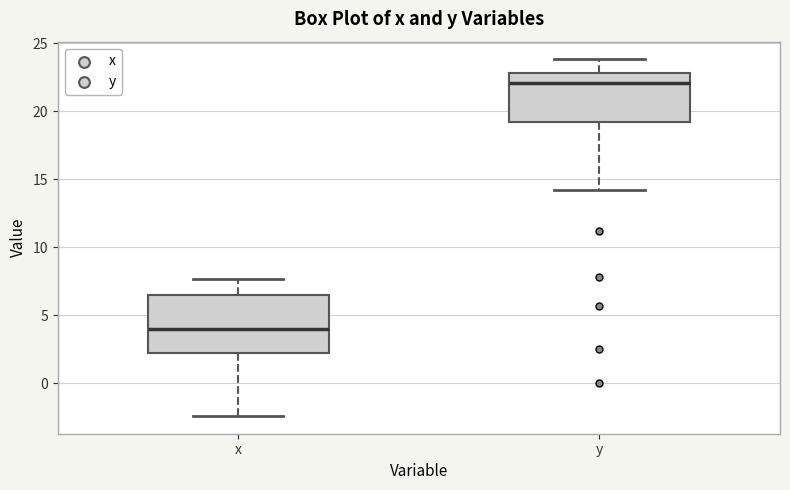

Where does the lower whisker of the box for y end on the y-axis? The values are not printed on the chart, so give them approximately, as read against the axis.

14.0